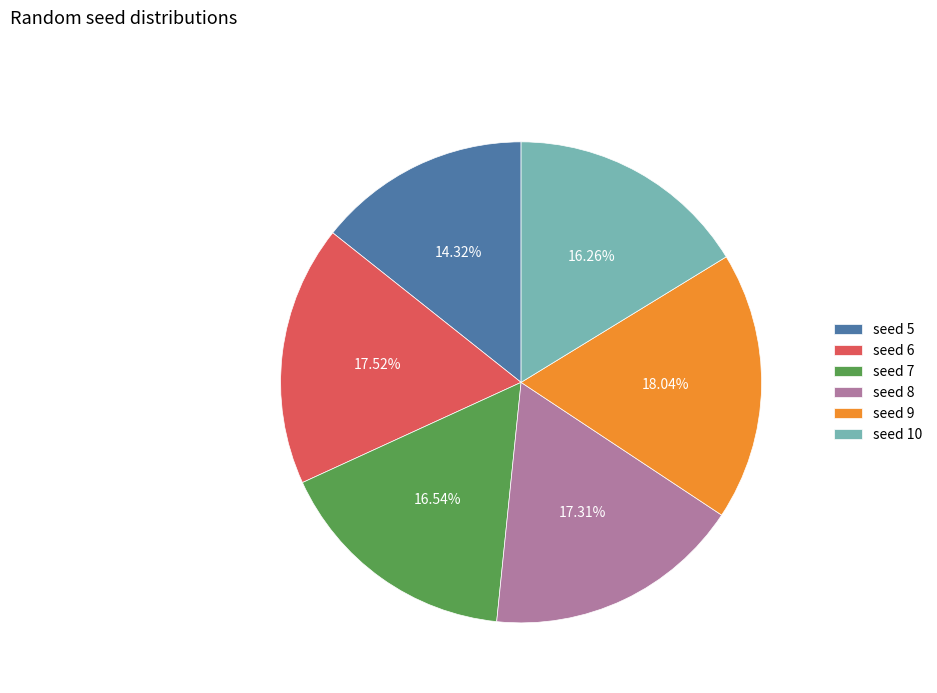

Does any single category account for the majority?

No